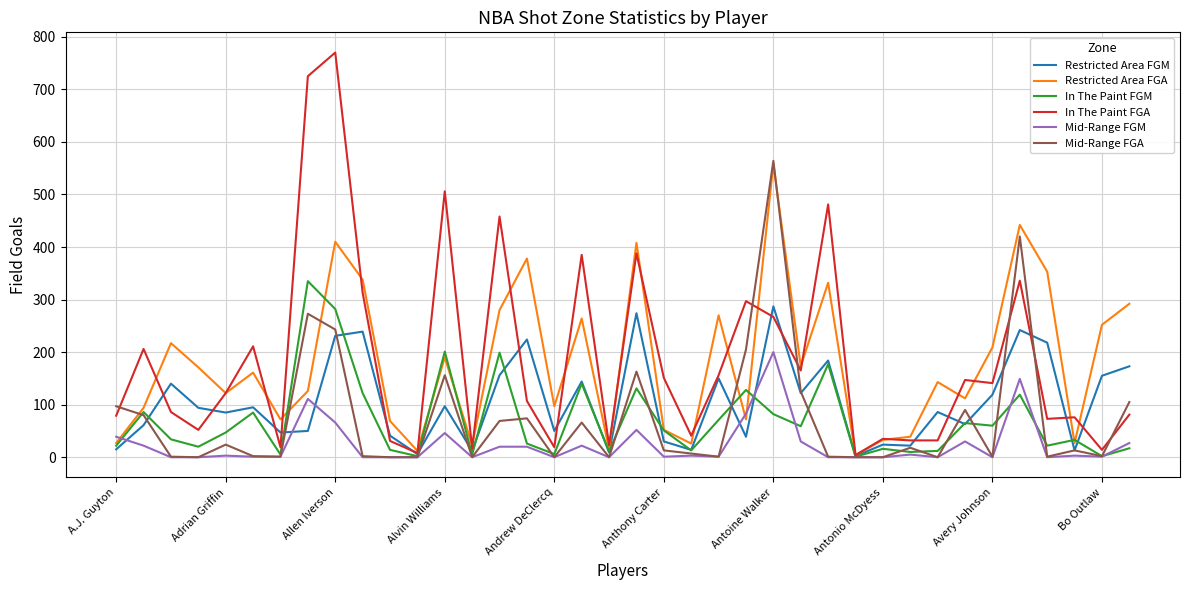

What is the maximum value shown in the chart?

770